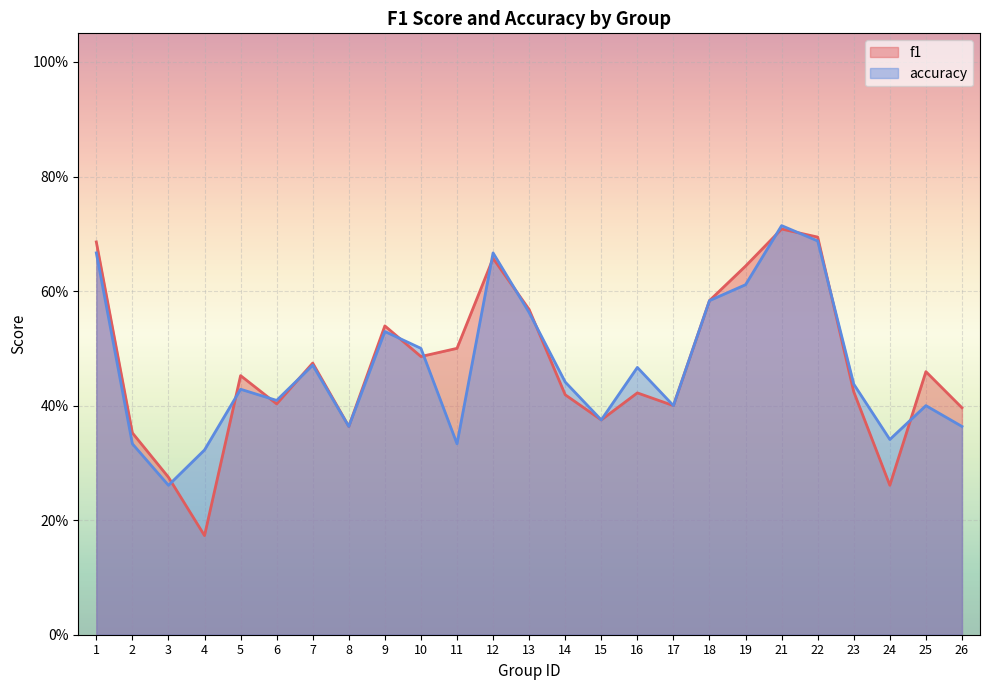

At which category does f1 reach its first local peak?

5